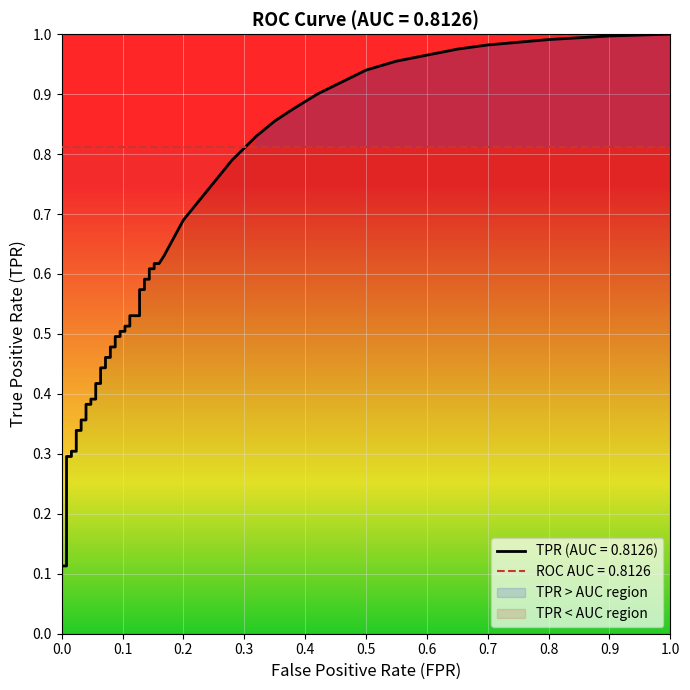

What is the average value of the tpr series?

0.4